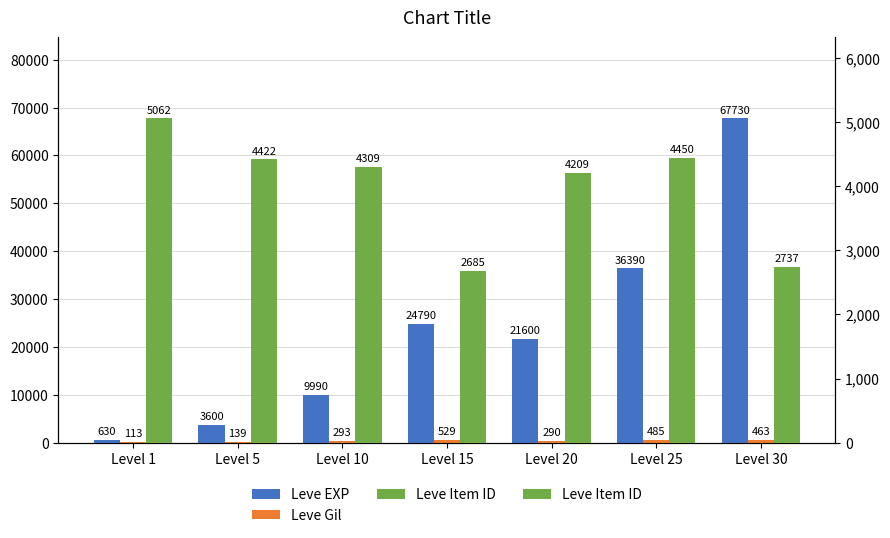

What is the difference between the Leve Gil values at Level 5 and Level 20?

151